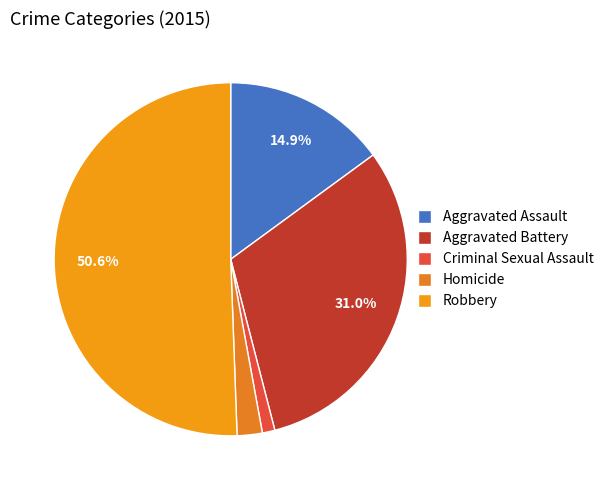

To the nearest percent, what is the combined percentage of Robbery and Aggravated Battery?

82%